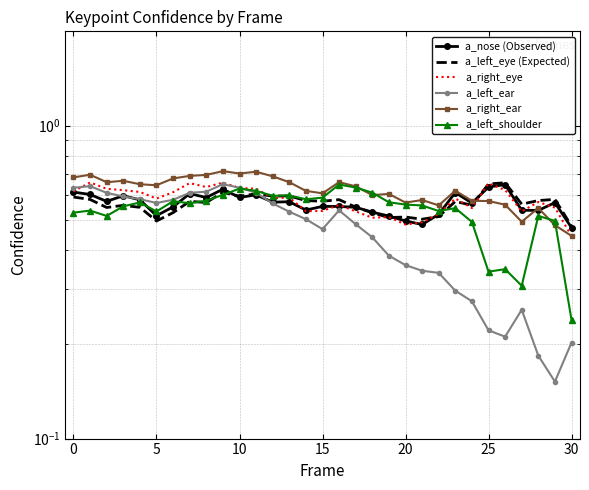

Read the a_nose (Observed) value at 30.

0.5